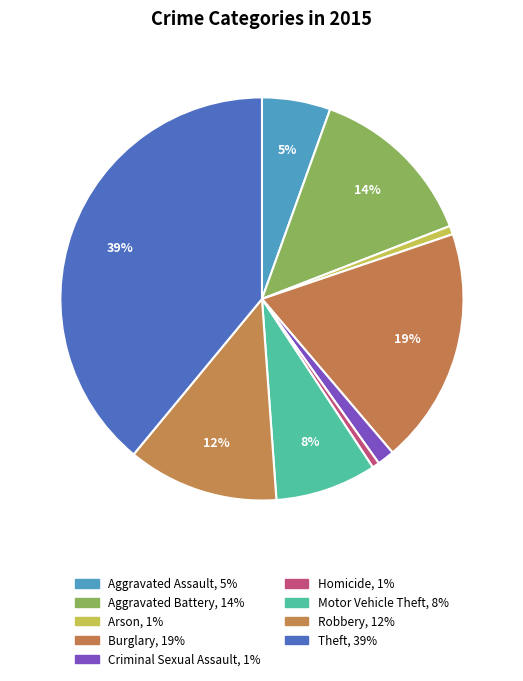

How many slices are in this pie chart?

9